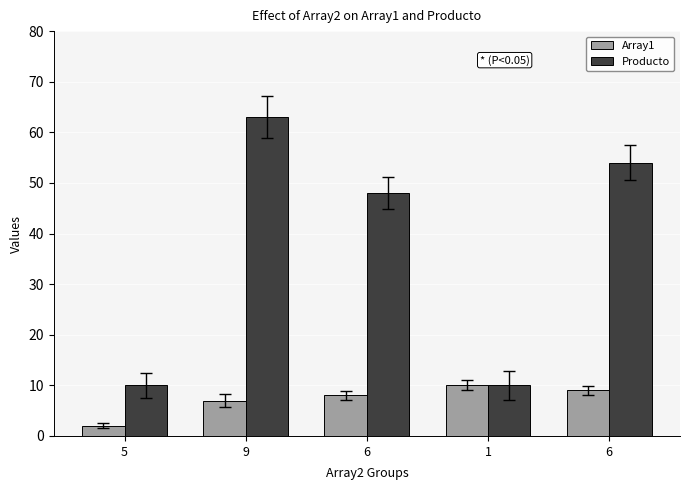

Where is Array1 nearest to the value 6?

9